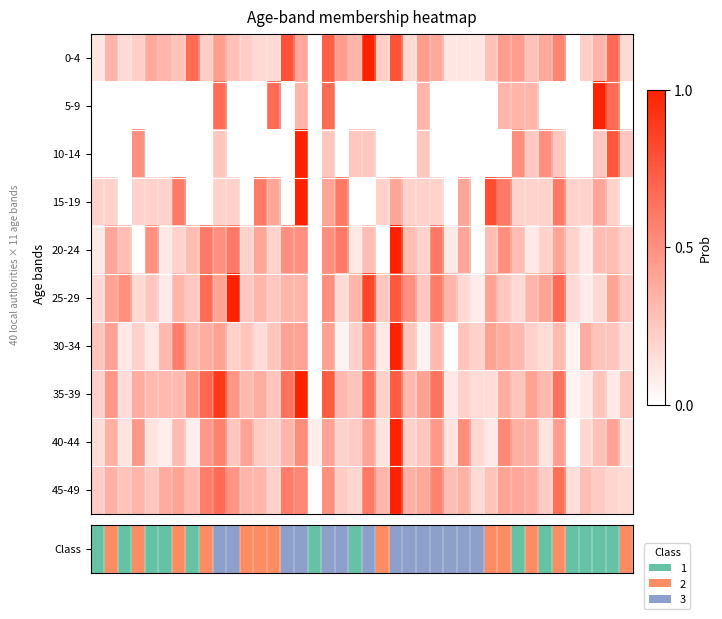

How many categories are shown in the chart?

40